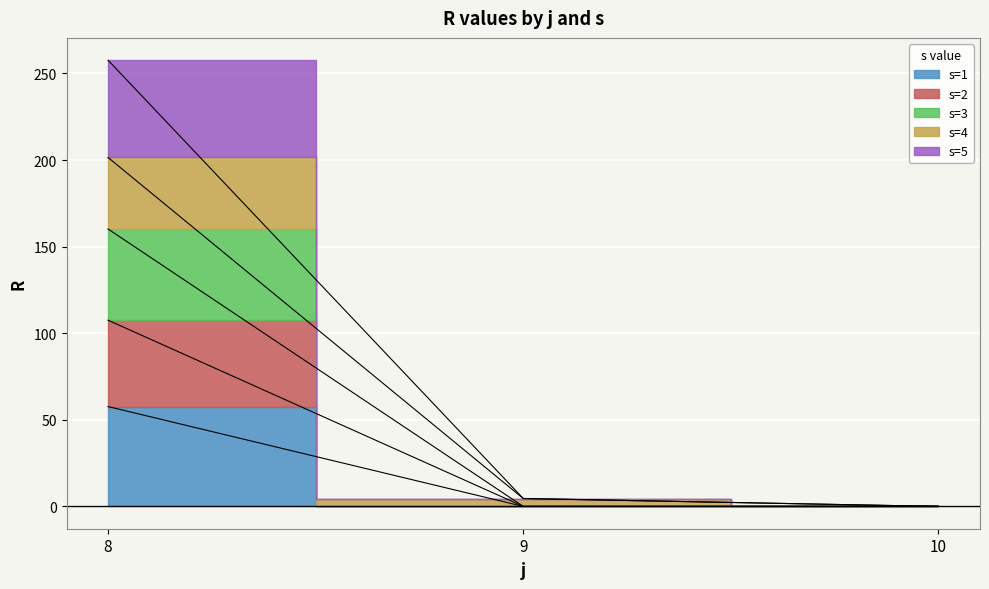

At which category is the sum across all series the highest?

8